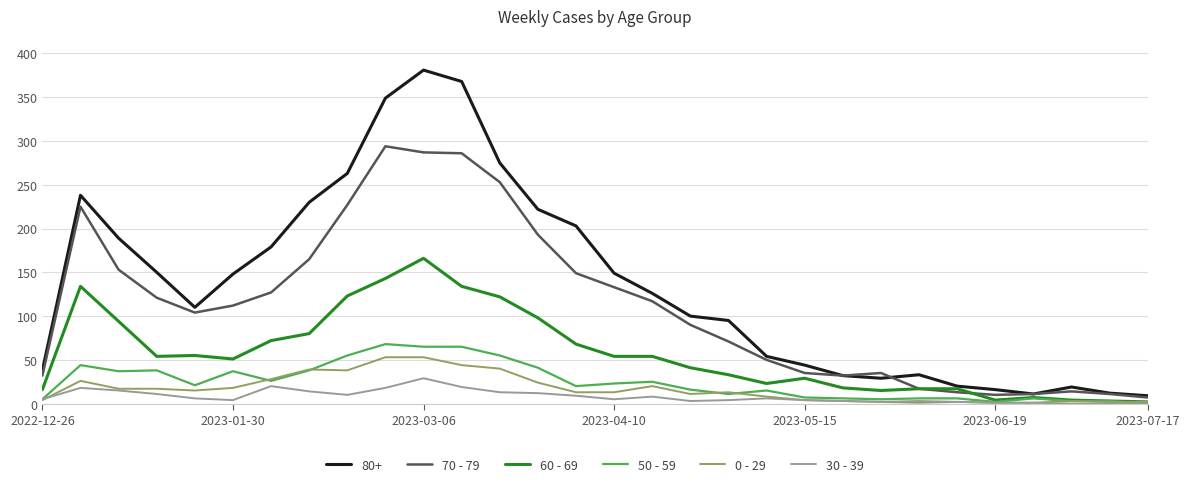

Which series has the widest spread of values?

80+